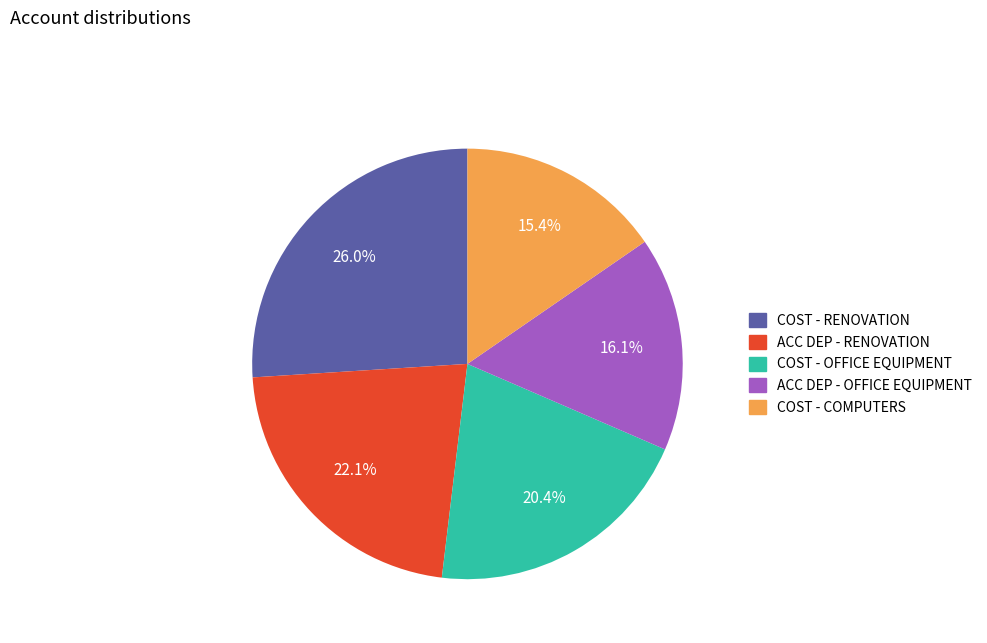

Does any single category account for the majority?

No